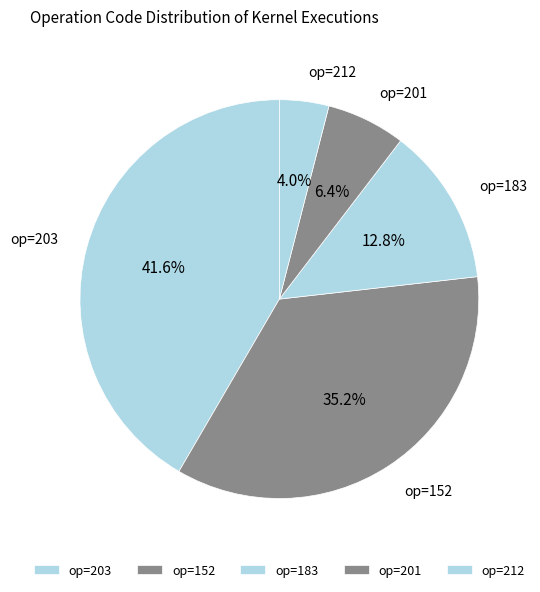

Does op=212 account for over 50% of the chart?

No